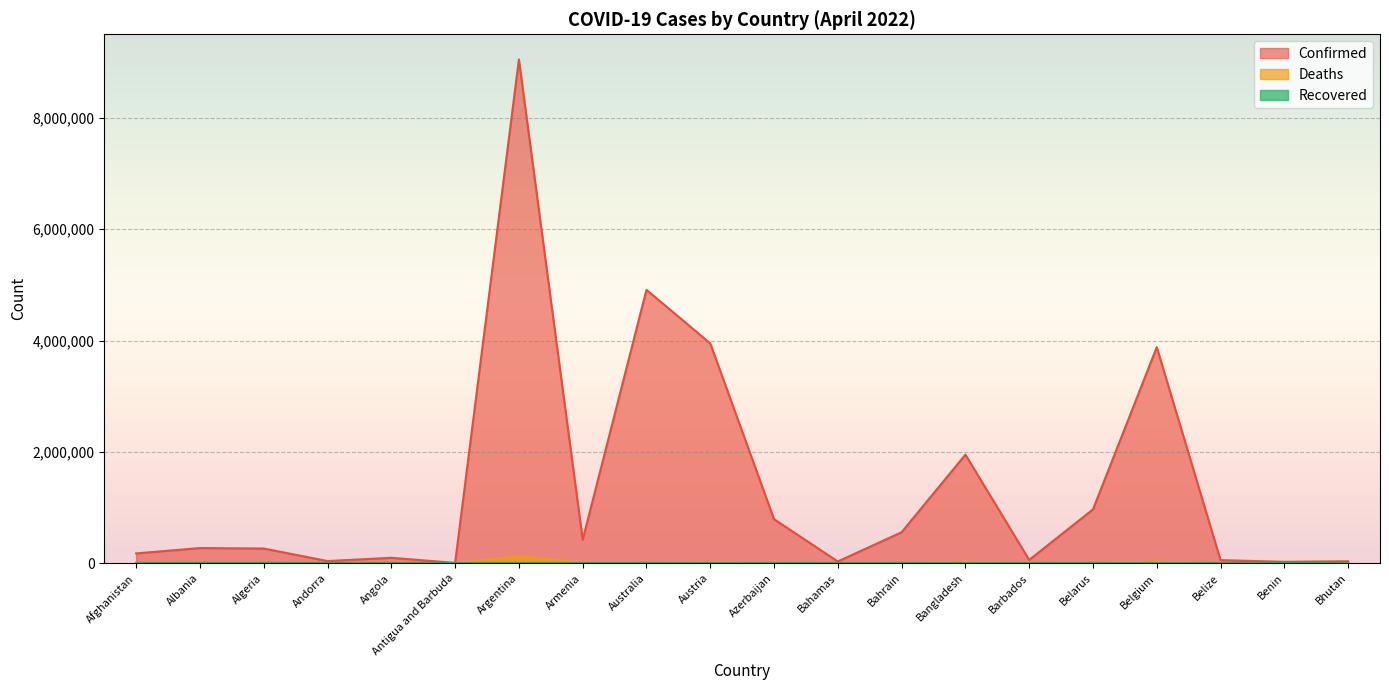

Which category has the lowest value across all series?

Bhutan